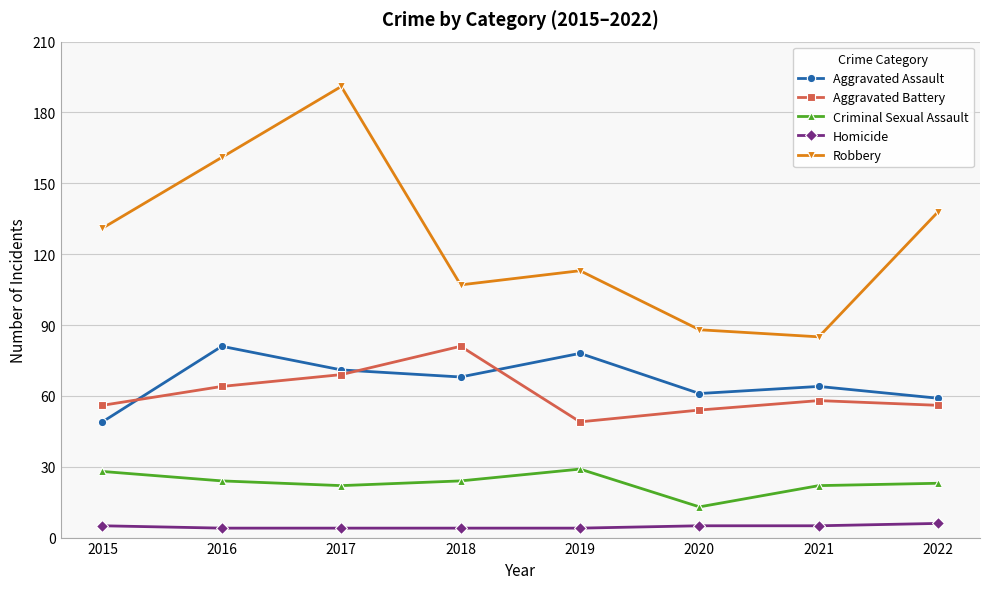

At which category is the sum across all series the highest?

2017